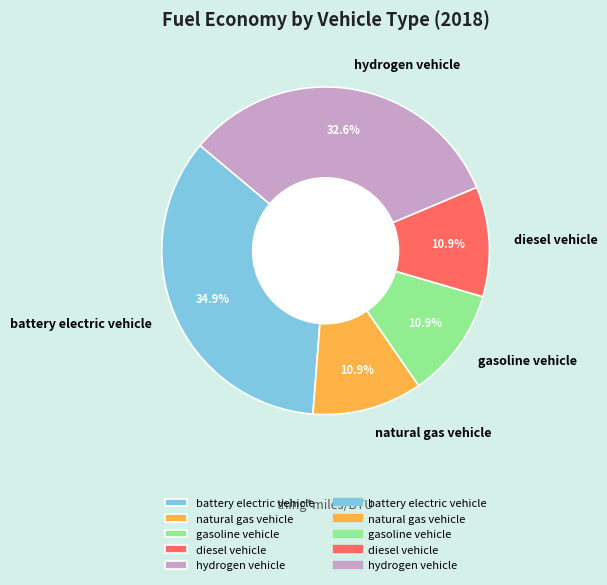

To the nearest percent, what is the average slice percentage?

20%